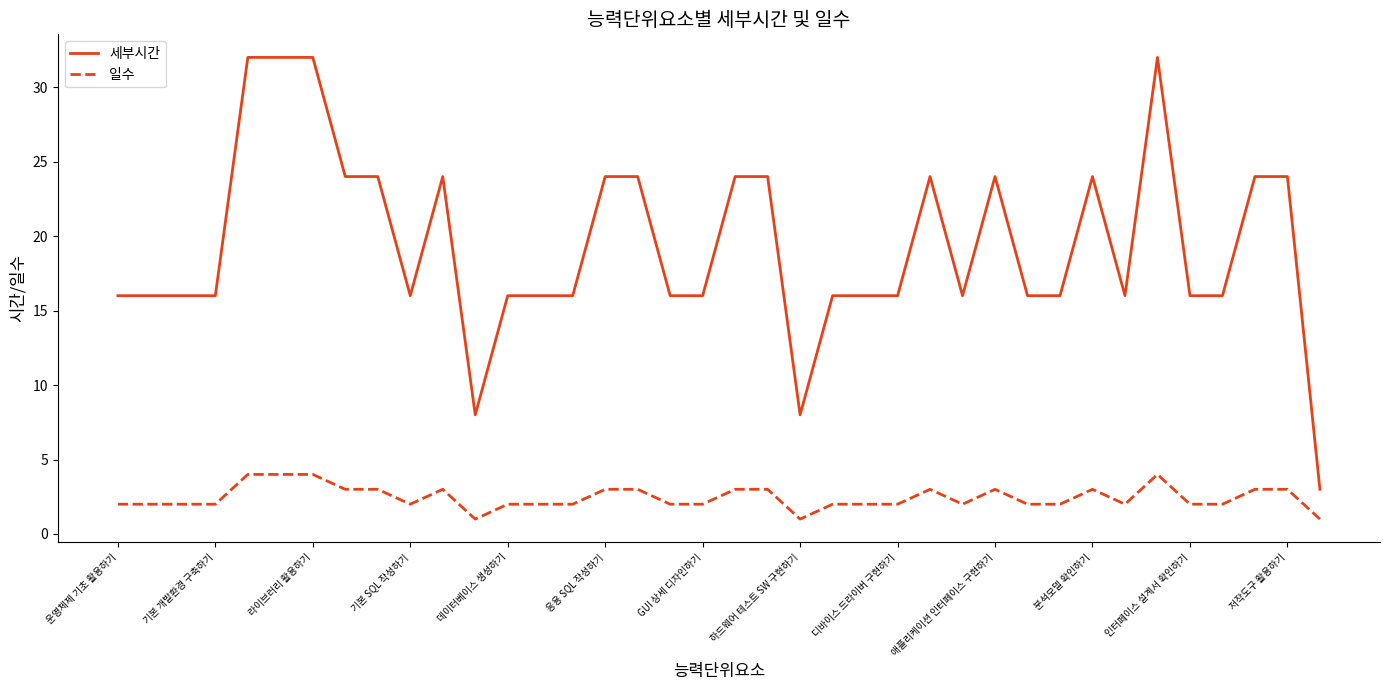

Which series has the largest total across all categories?

세부시간